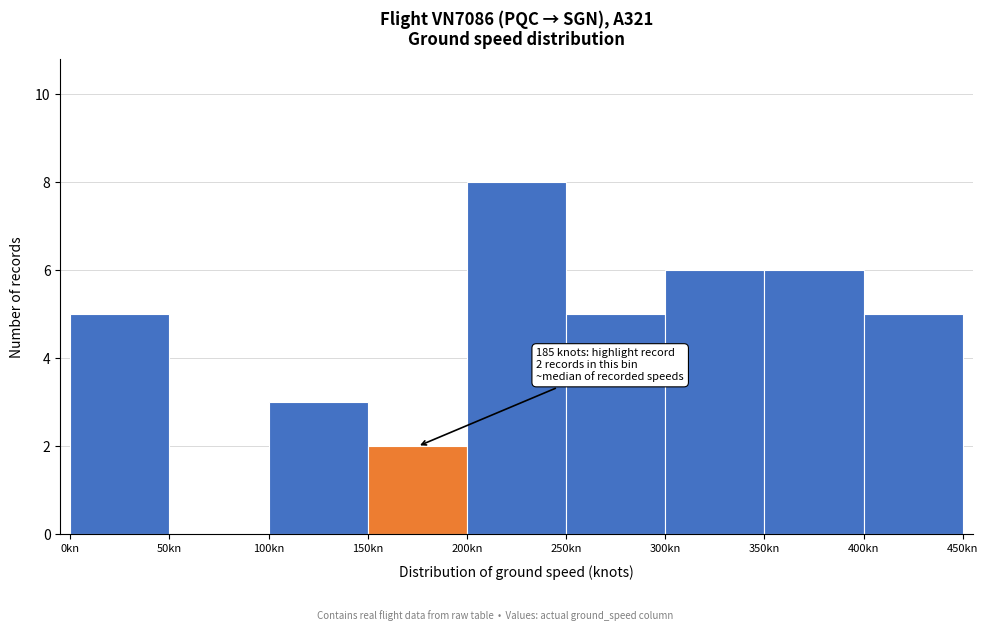

Which range on the x-axis has the tallest bar?

200 to 250